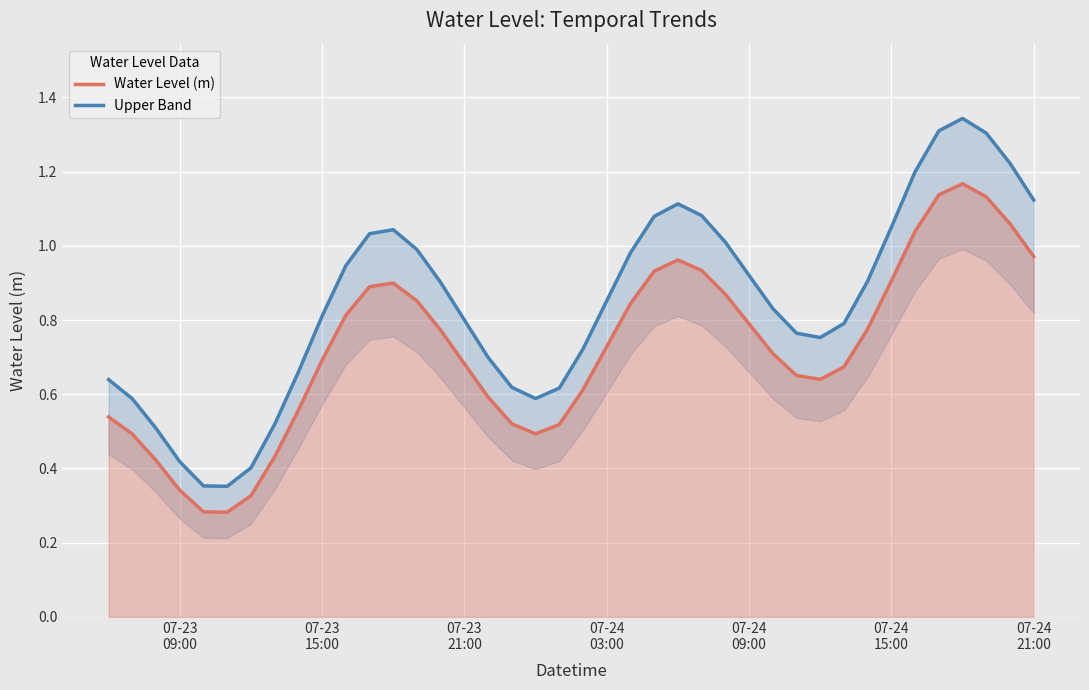

True or false: Water Level (m) and Upper Band cross at least once.

False